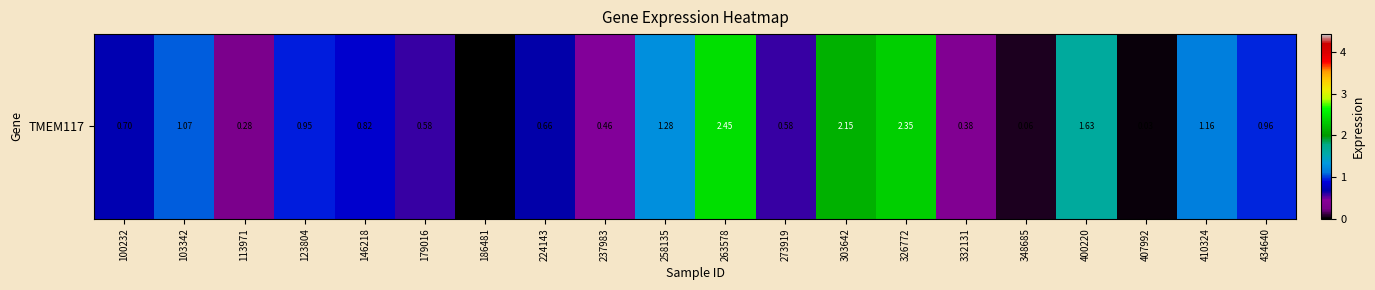

True or false: the data shows 1.0 at 434640.

True